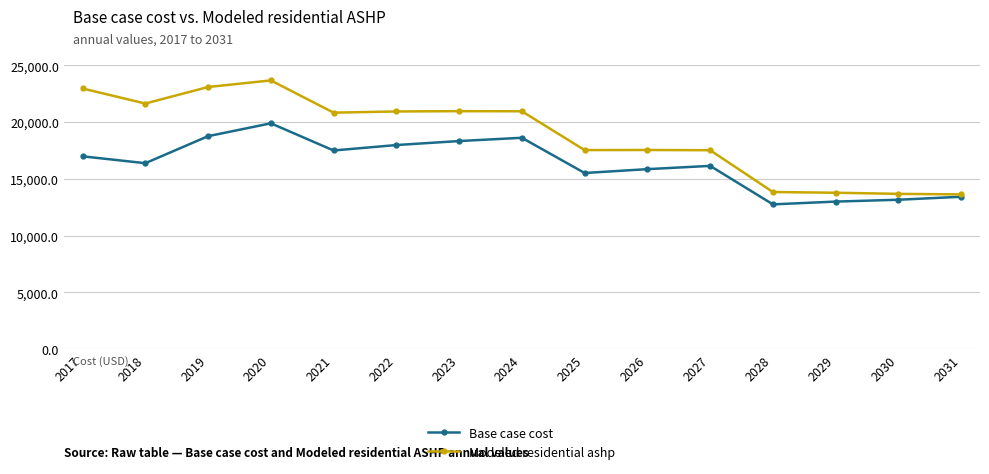

At how many categories does at least one series exceed 13344?

15